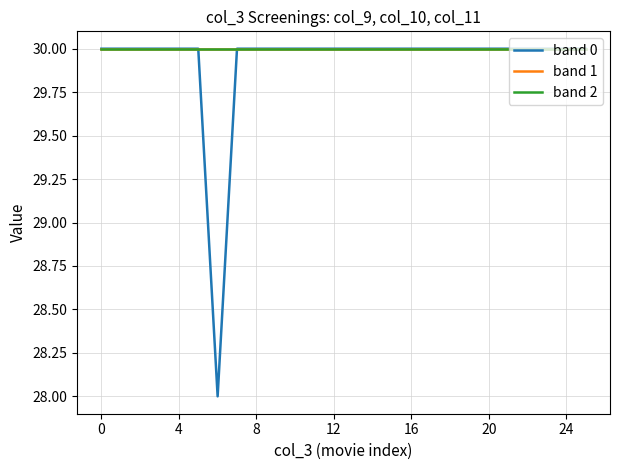

True or false: band 0 and band 2 intersect in this chart.

False